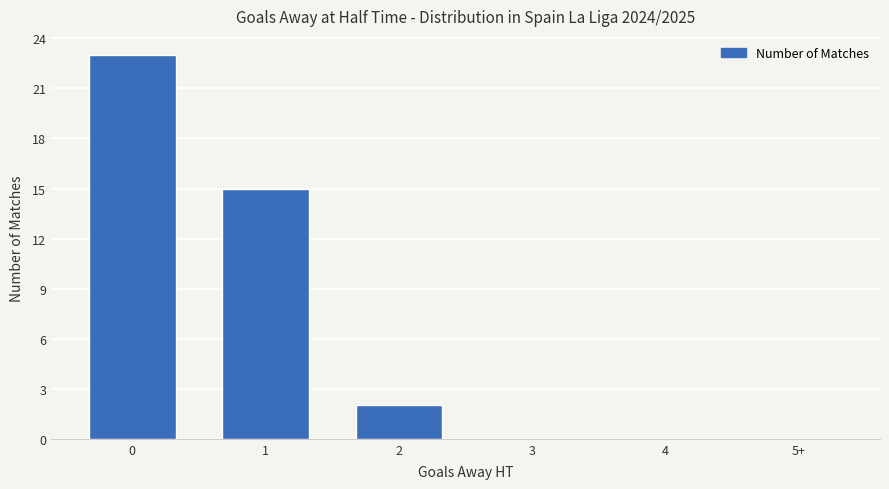

How many series are shown in this chart?

1